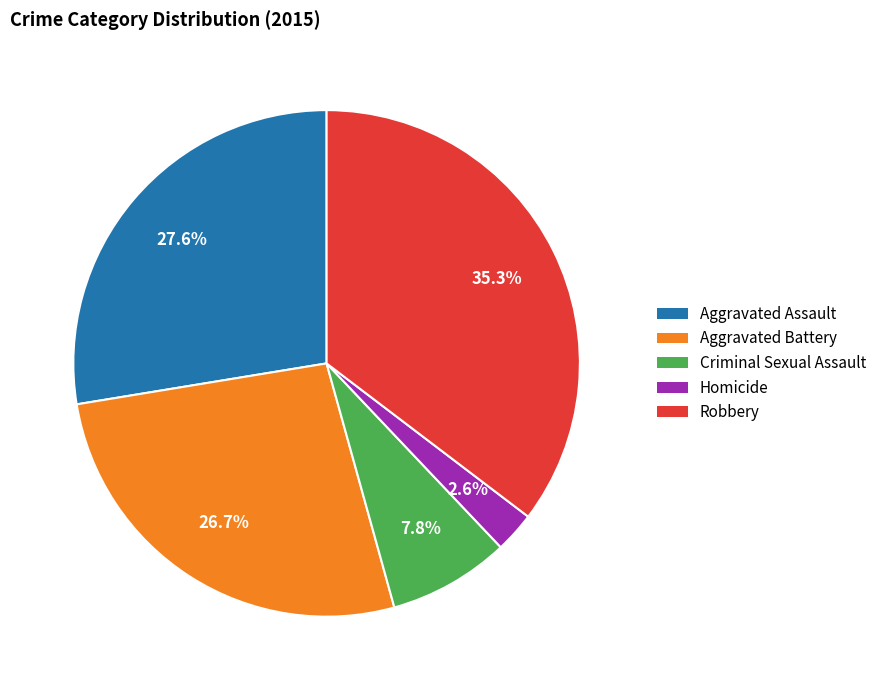

What is the largest slice in the pie chart?

Robbery